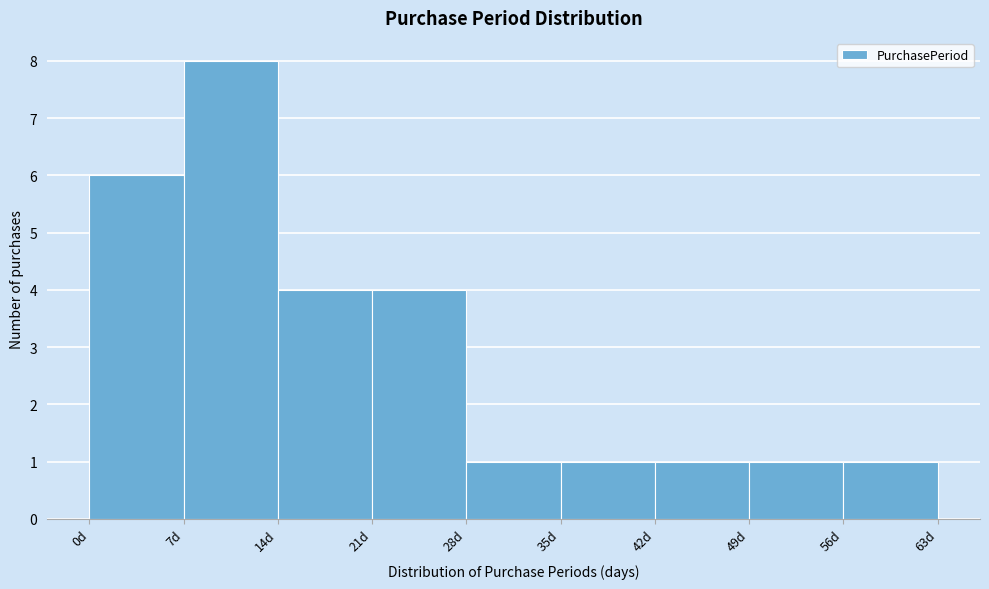

Over which range of the x-axis is the bar tallest?

7 to 14